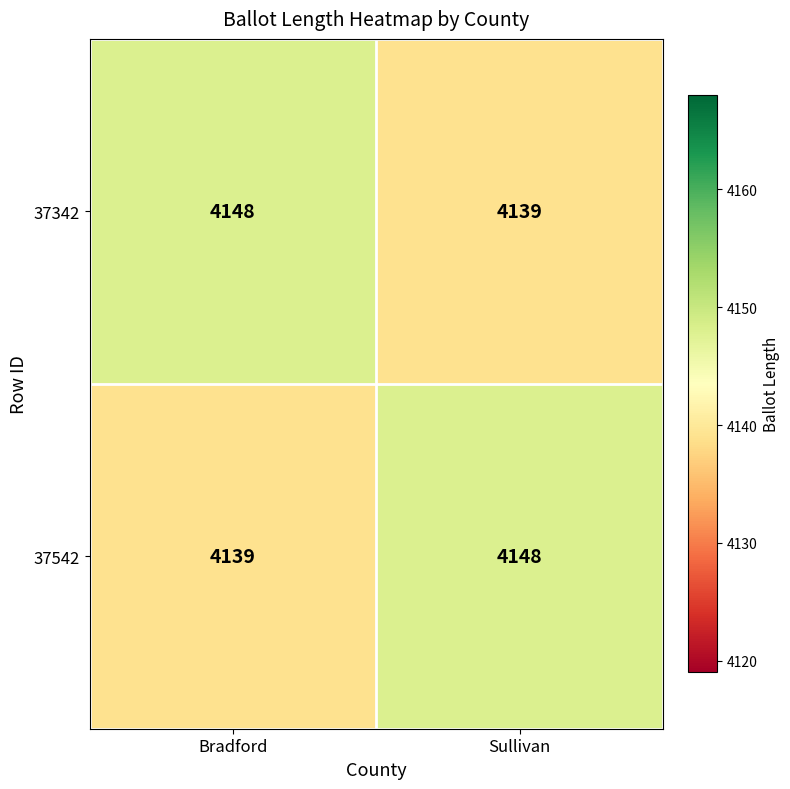

What is the minimum value shown in the chart?

4139